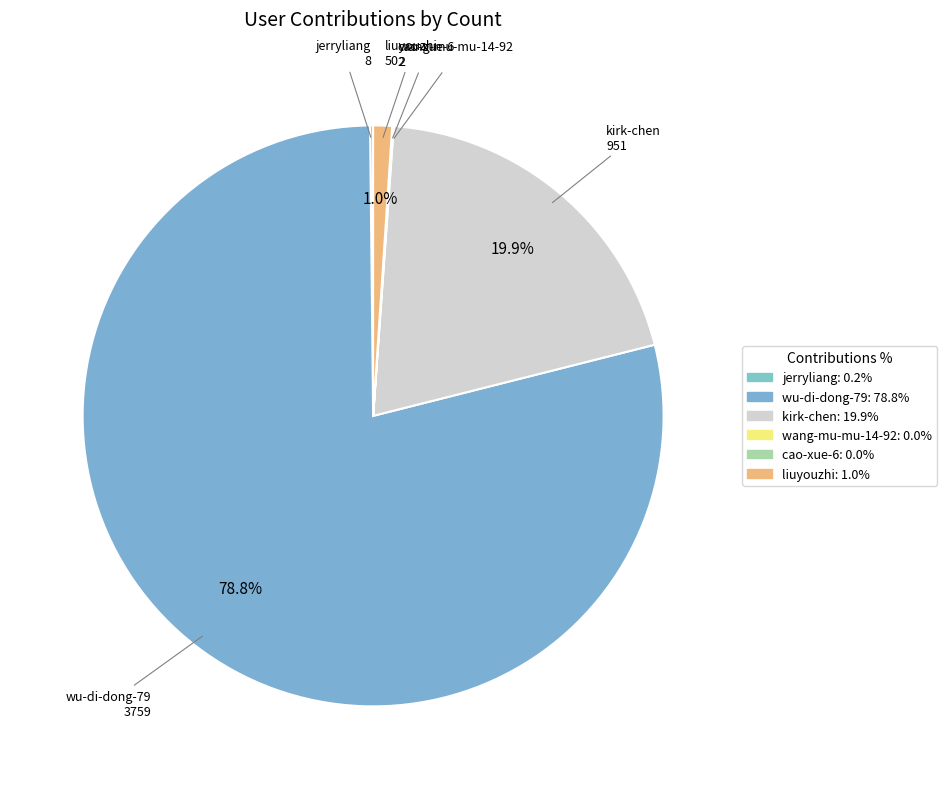

The wang-mu-mu-14-92 slice represents 1% of the pie. True or false?

False